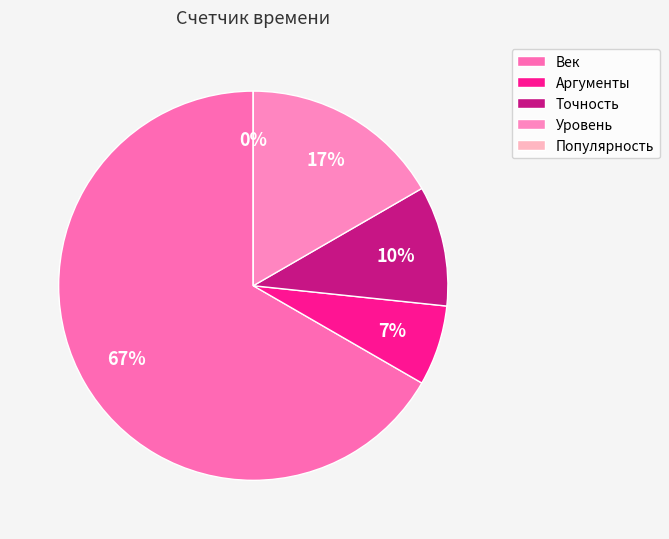

Does Уровень represent more than half of the total?

No